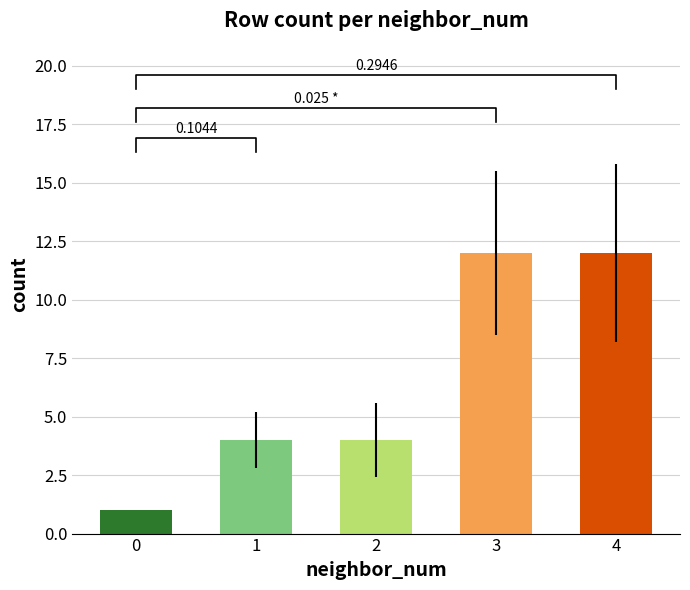

How many bars are there in total?

5